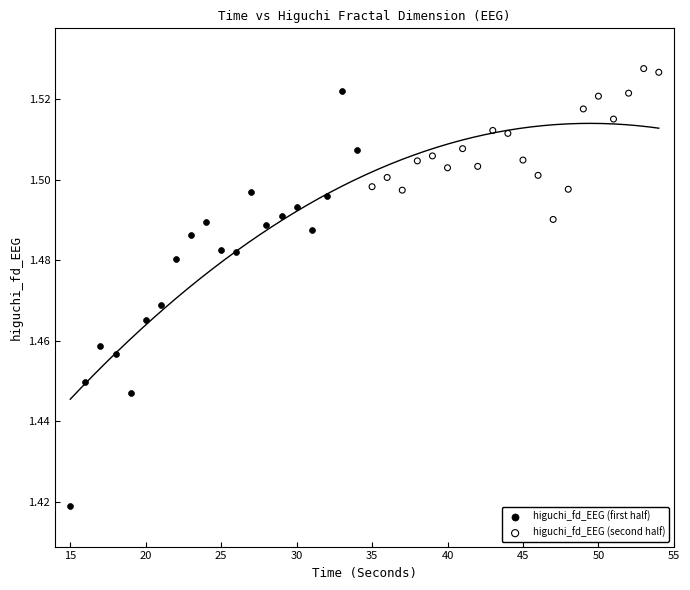

Which series has the widest spread of Y values?

higuchi_fd_EEG (first half)